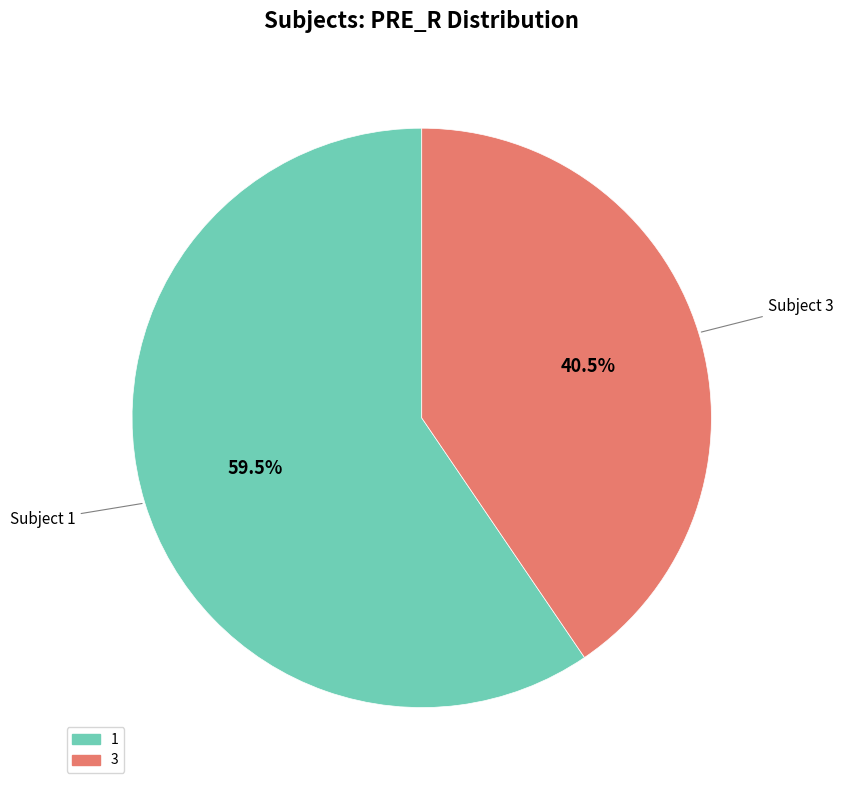

Rank the categories by value from highest to lowest.

1, 3